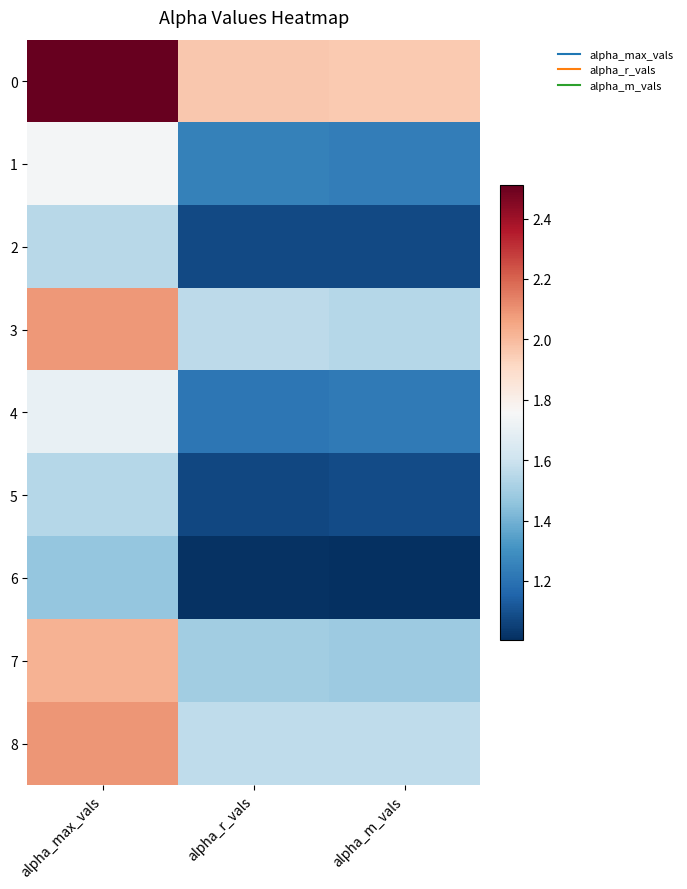

Count the number of categories in the chart.

3